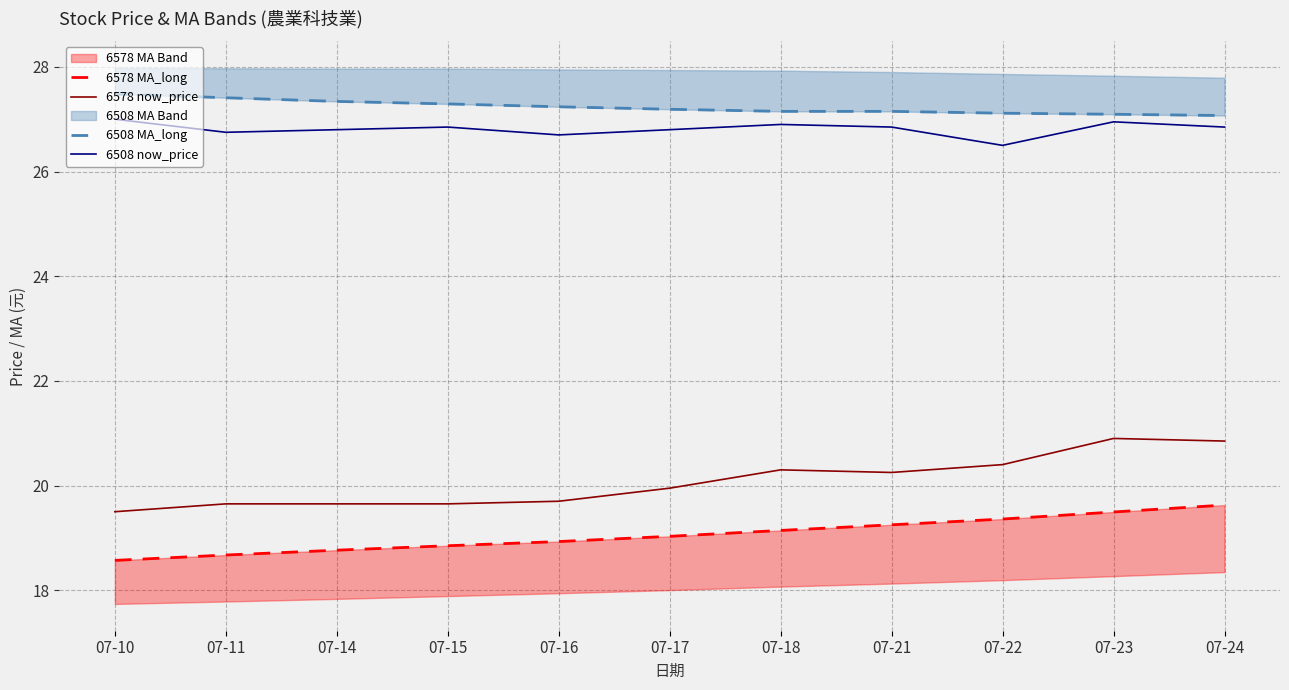

What is the sum of the 6578 MA_long values at 07-22 and 07-21?

38.6